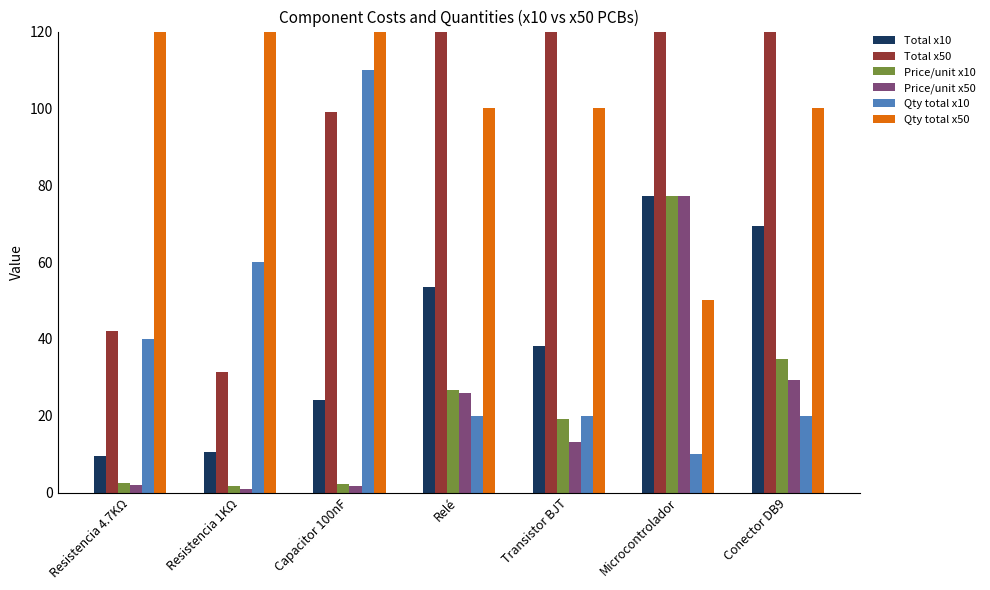

Is it true that Qty total x50 equals 62.3 at Transistor BJT?

False